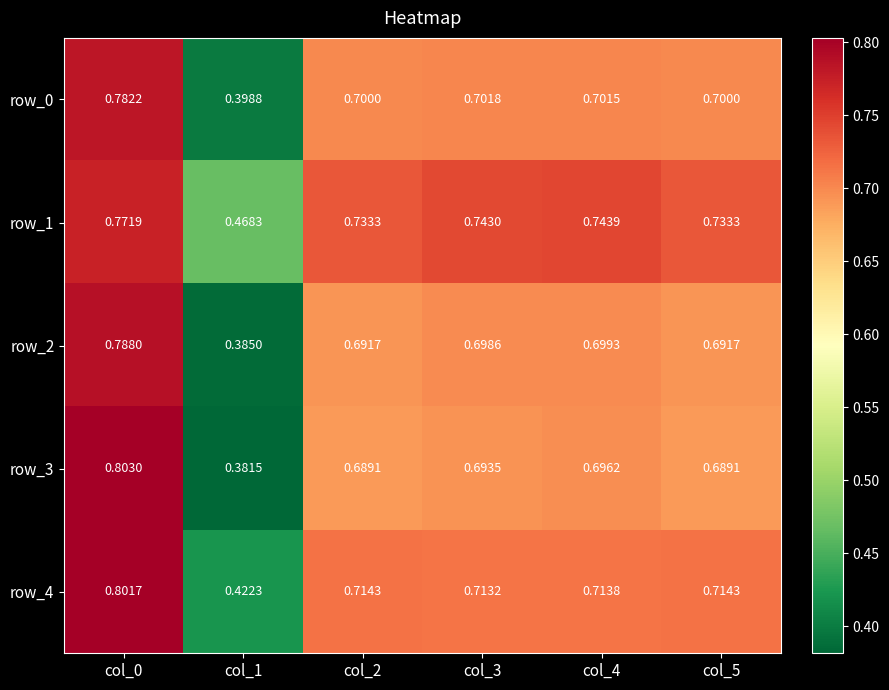

Reading right to left, extract all data points from this chart.

row_0: 0.7	0.7	0.7	0.7	0.4	0.8
row_1: 0.7	0.7	0.7	0.7	0.5	0.8
row_2: 0.7	0.7	0.7	0.7	0.4	0.8
row_3: 0.7	0.7	0.7	0.7	0.4	0.8
row_4: 0.7	0.7	0.7	0.7	0.4	0.8